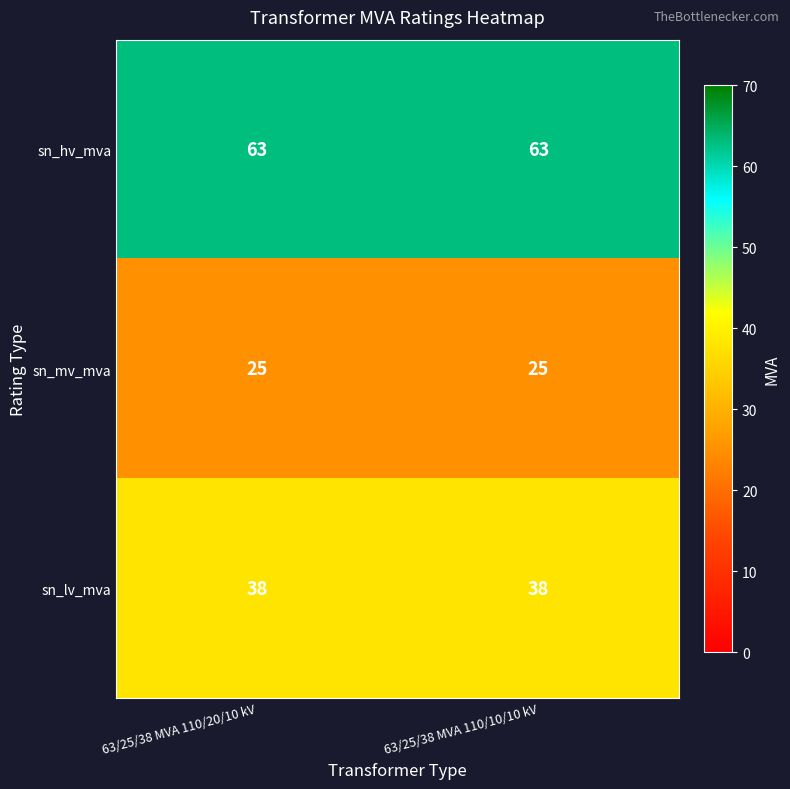

How many data points does each series have?

2